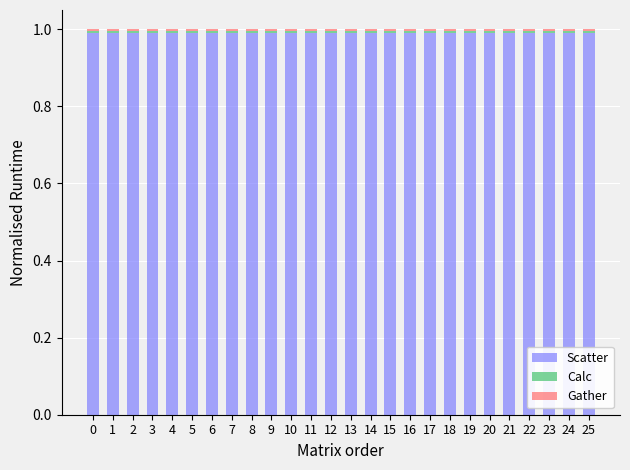

How many bars are there in total?

26